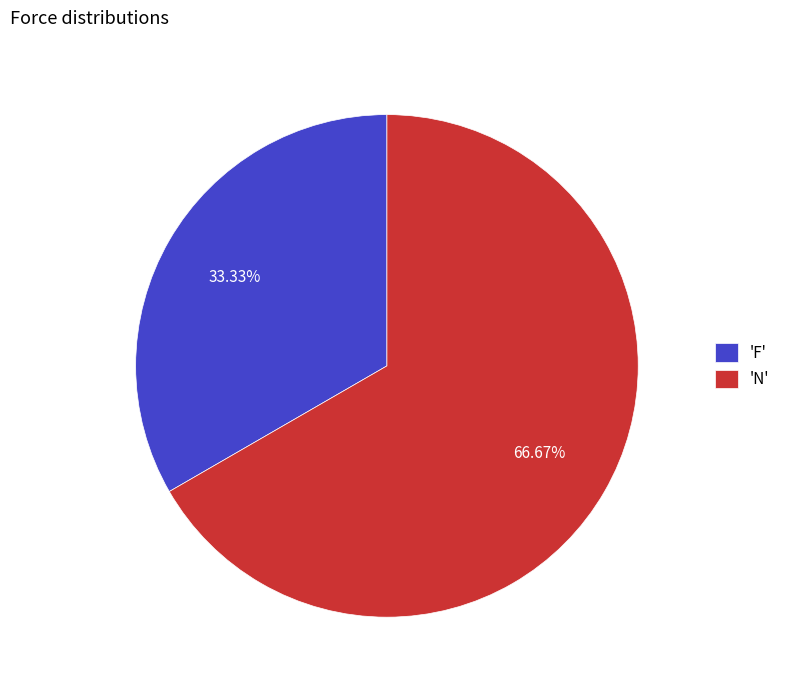

Is there any slice that represents more than half of the pie?

Yes